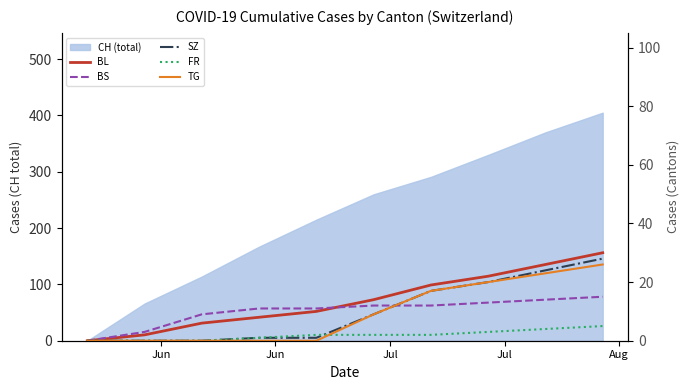

What is the label of the 10th point from the right?

Jun